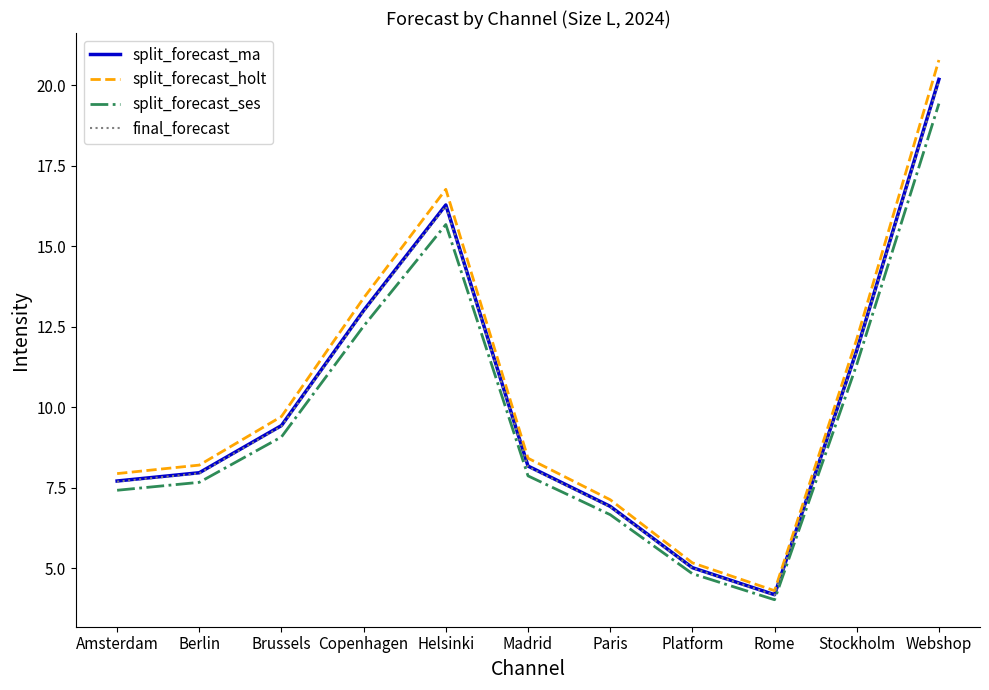

How many series are shown in this chart?

4